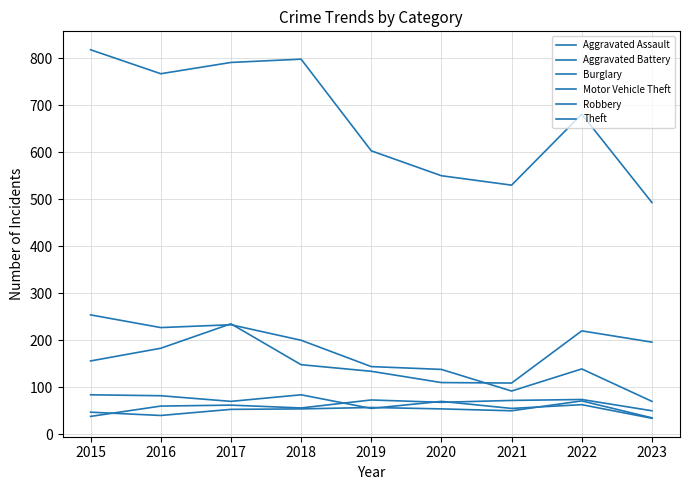

What is the sum of the Robbery values at 2019 and 2023?

89